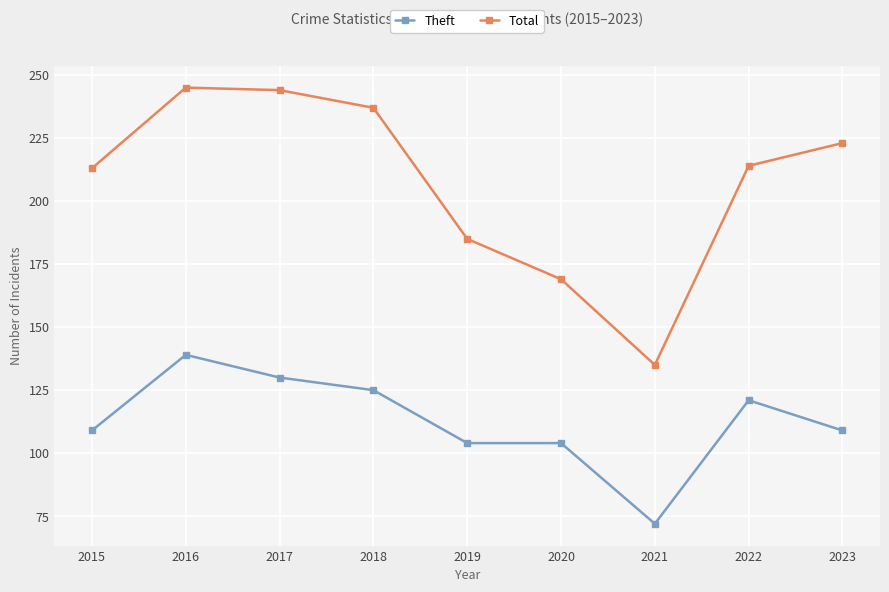

Where does the Total series first go above 214?

2016